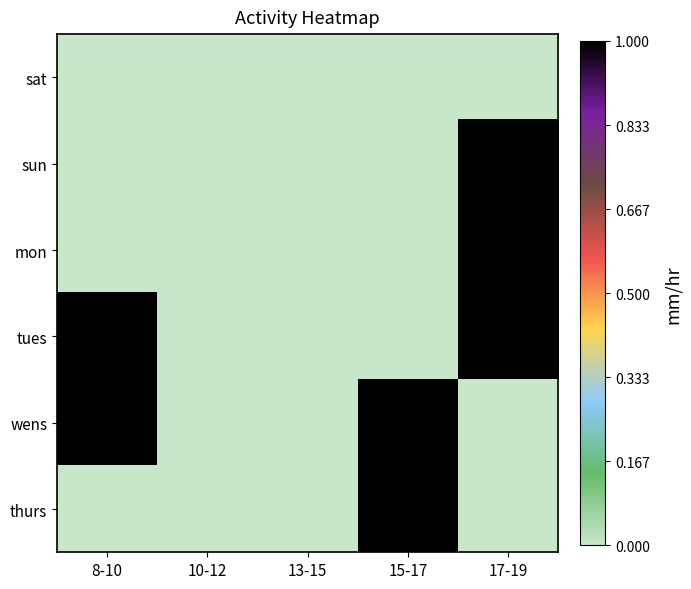

At how many categories does at least one series exceed 0?

3